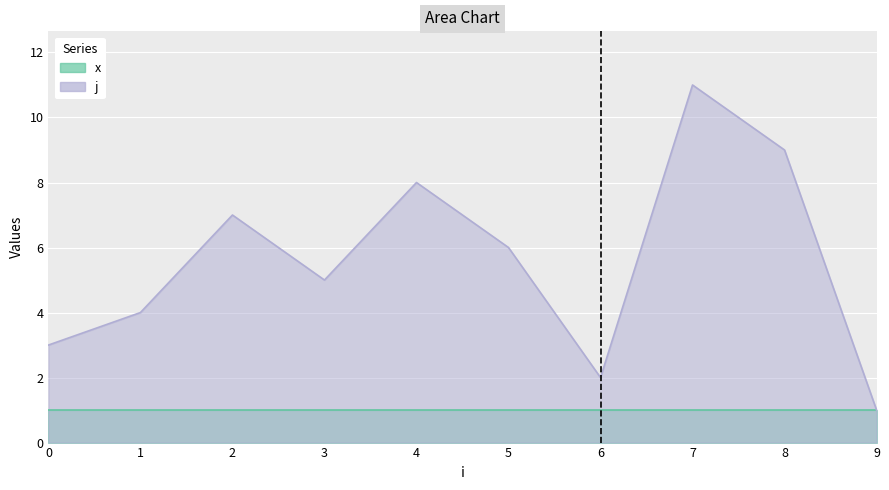

The value at 7 is 17. True or false?

False